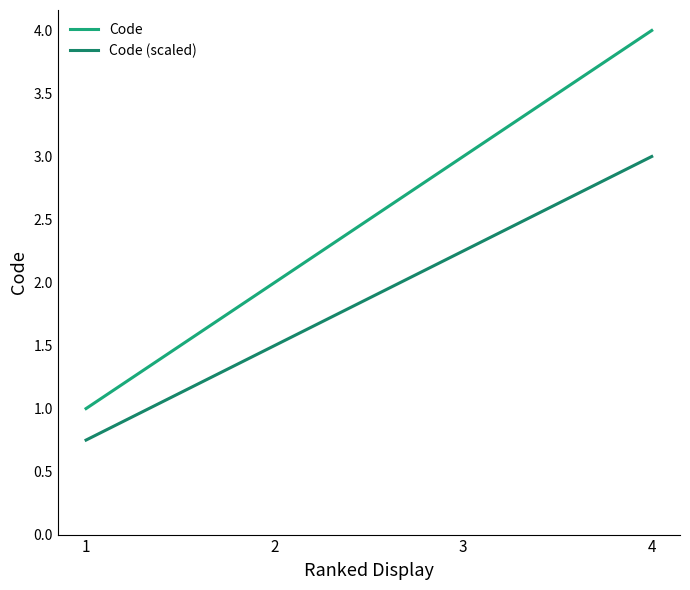

How many lines are shown in the chart?

2